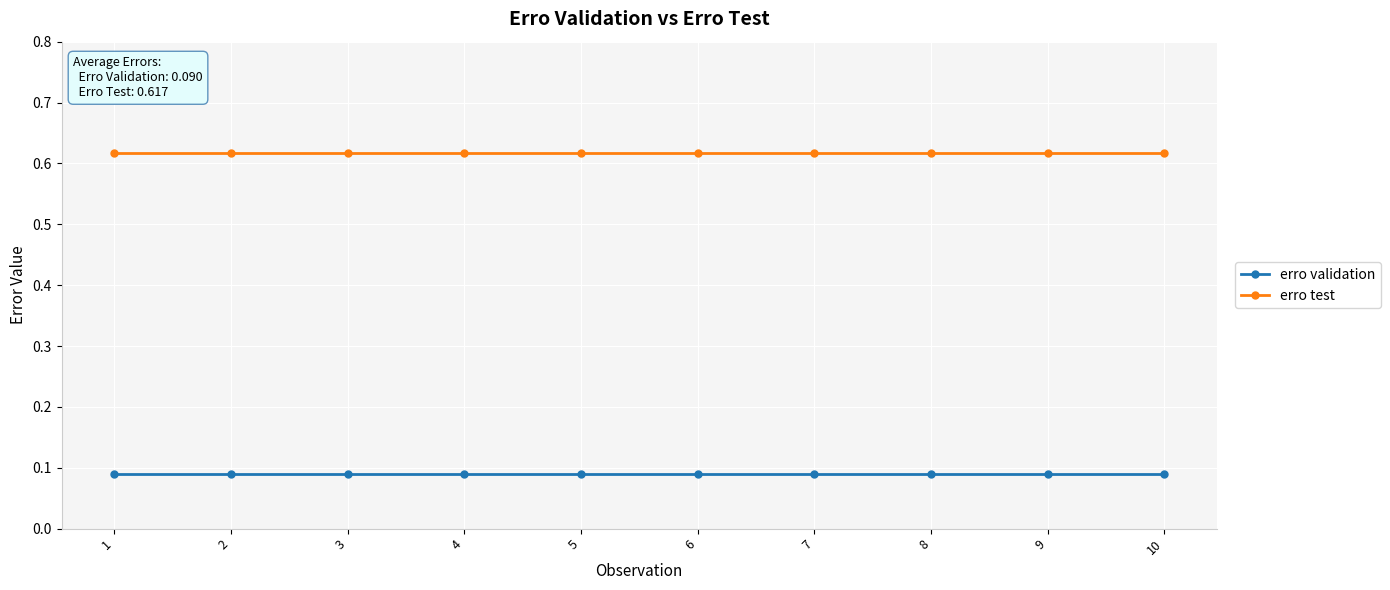

How many series are shown in this chart?

2